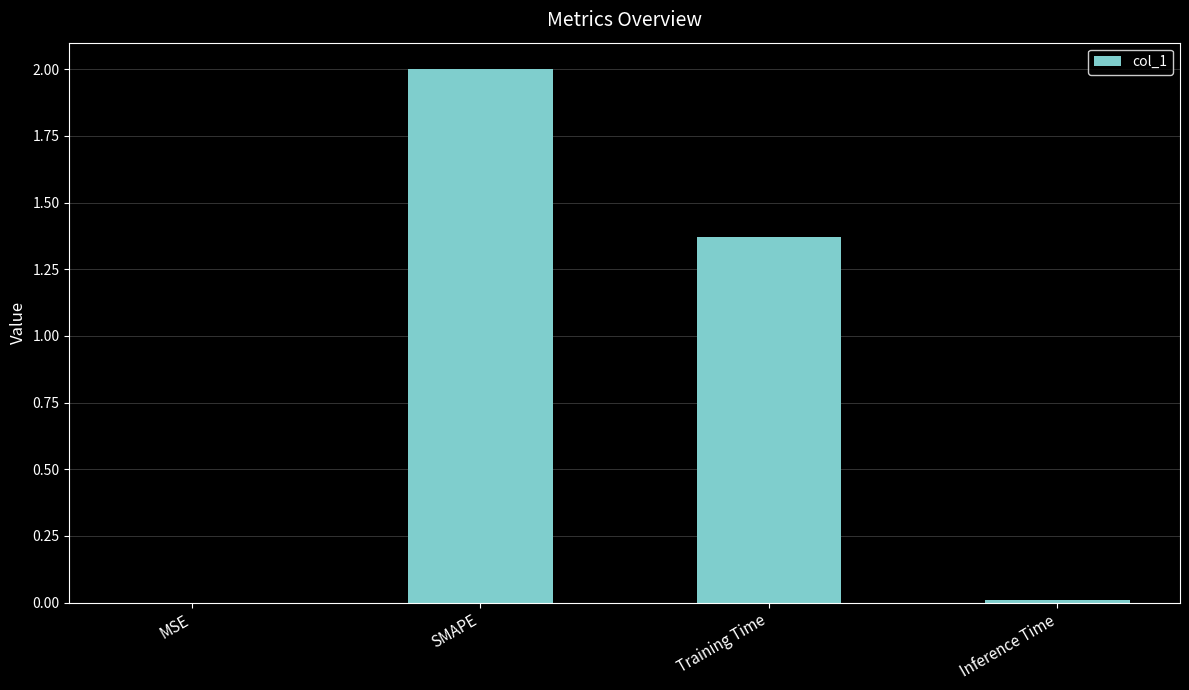

Approximately how many times larger is the value at Training Time compared to SMAPE?

0.7